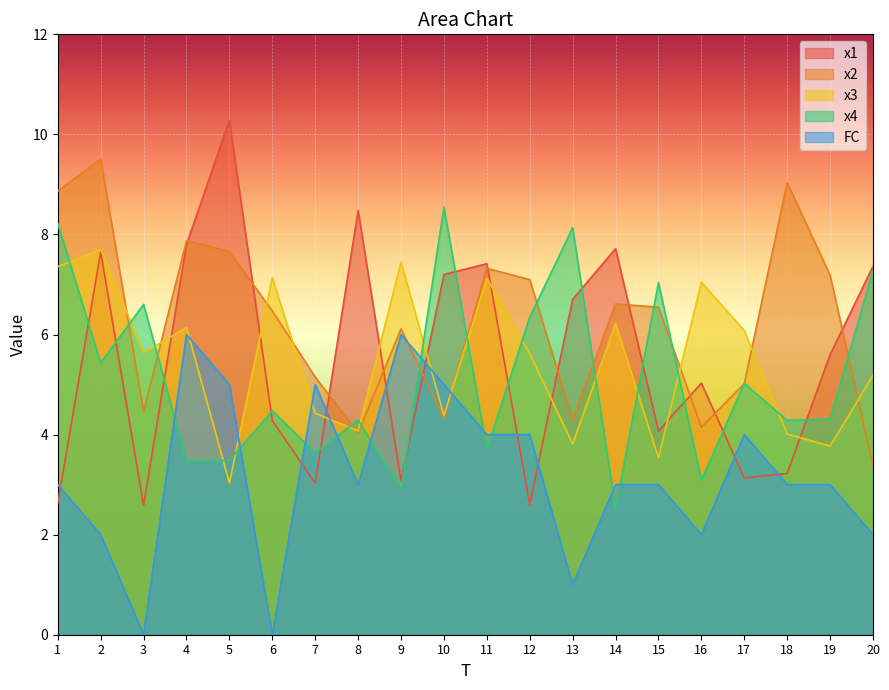

The value of x1 at 6 is 2.9. True or false?

False